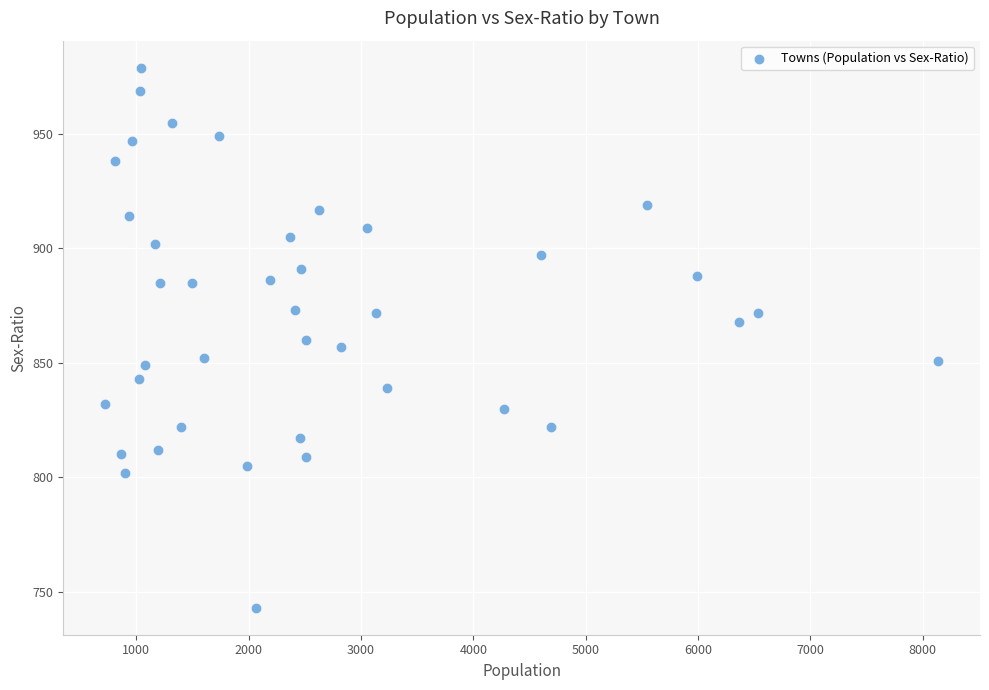

What is the range of X values (max minus min)?

7417